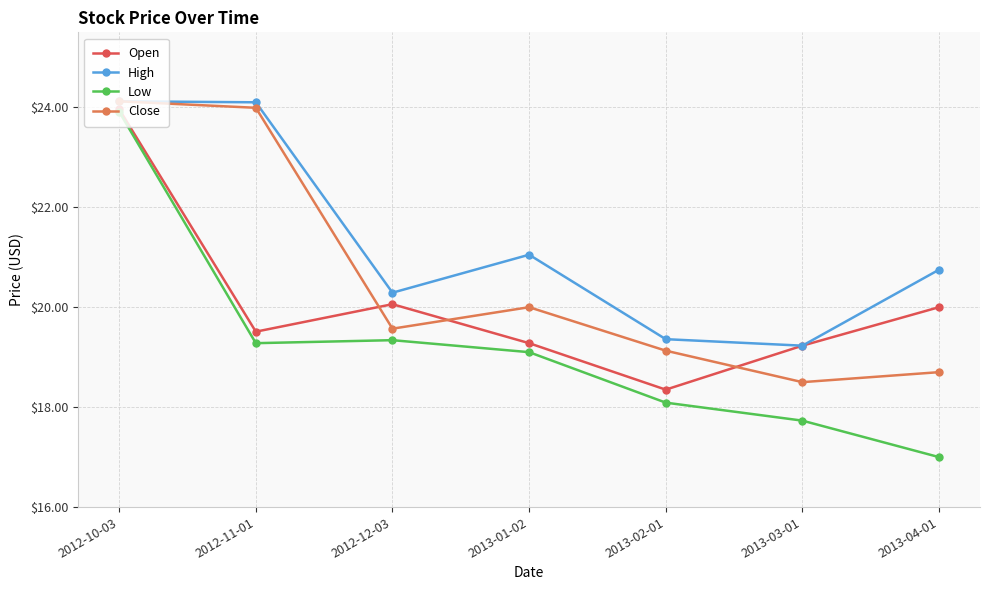

Which series has the largest range (max minus min)?

Low